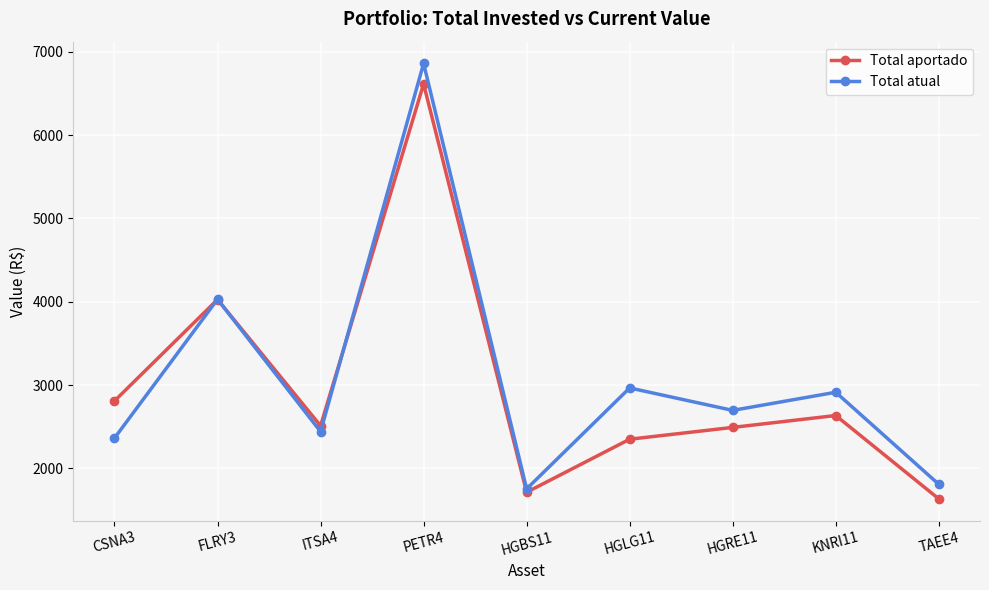

What is the label of the 2nd point from the right?

KNRI11